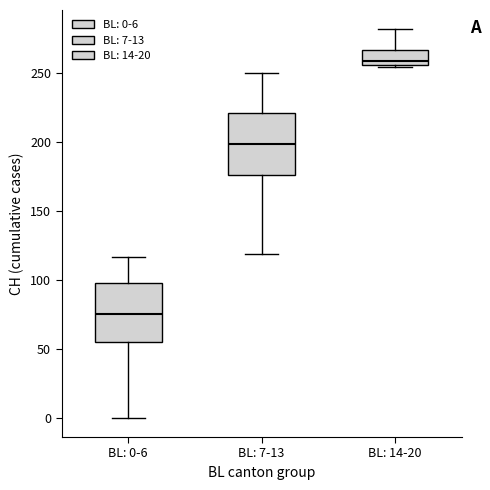

Where does the median line of the box for BL: 0-6 sit on the y-axis? The values are not printed on the chart, so give them approximately, as read against the axis.

75